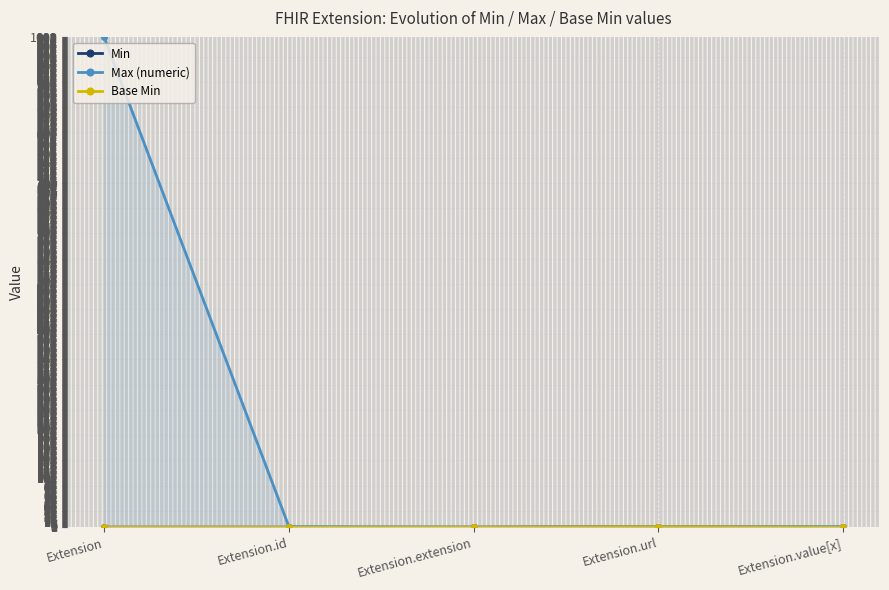

Count the number of data series in this chart.

3